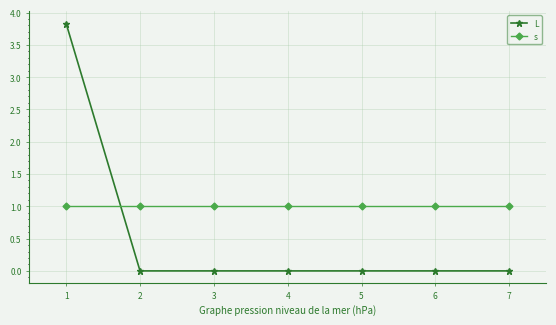

List the series in order of their peak value, lowest first.

s, L